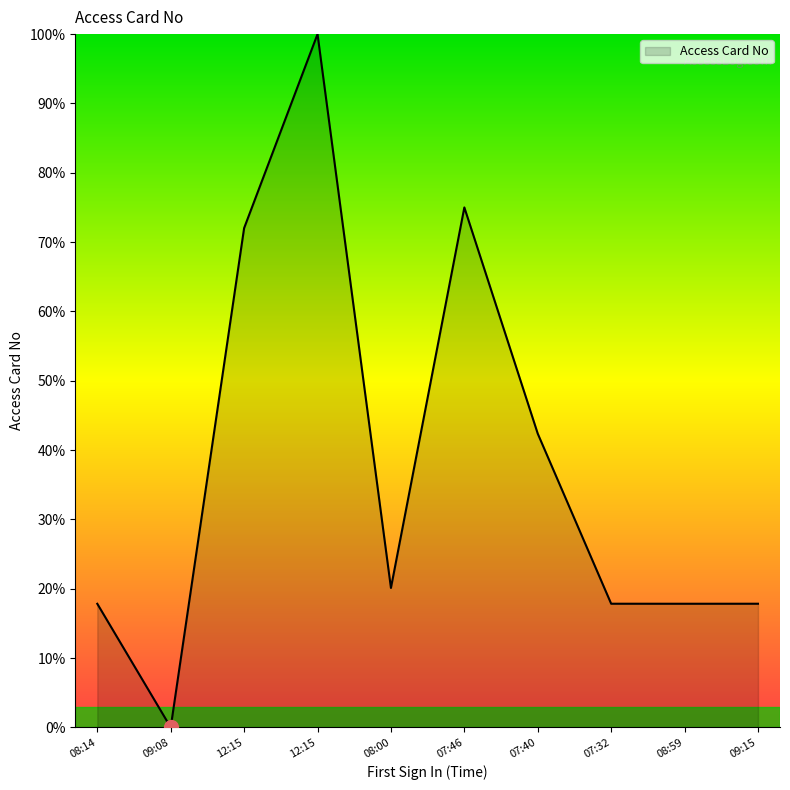

True or false: there are more than 0 points higher than both neighbors.

True